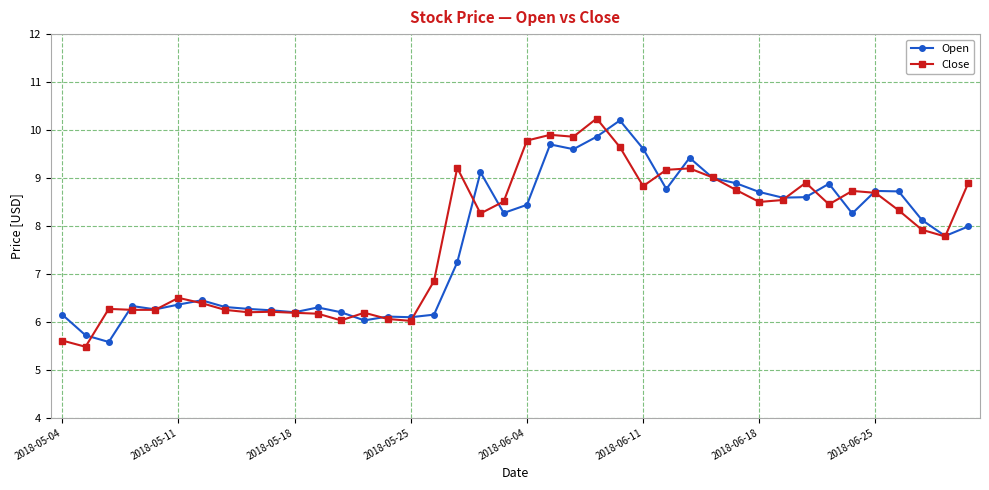

What is the value of the Open point at the 30th from the left?

8.9